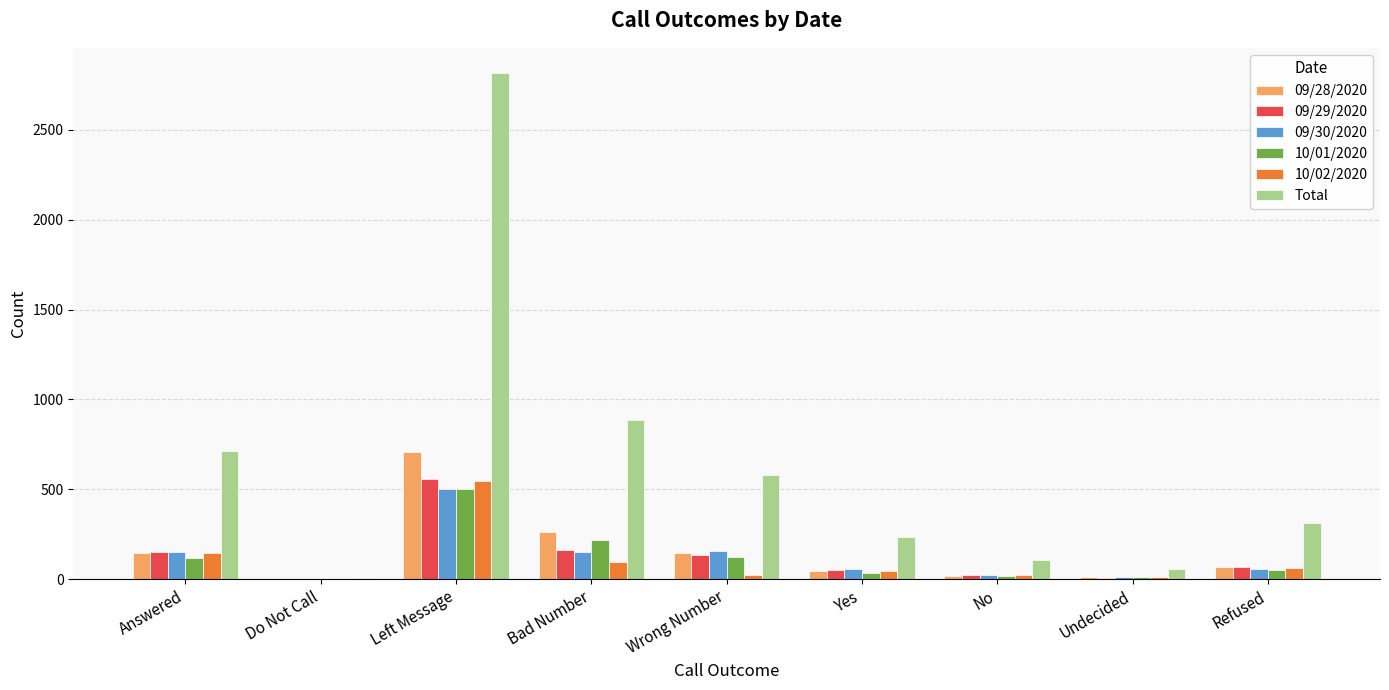

Is the value of 09/29/2020 at Undecided greater than the value of Total at Refused?

No